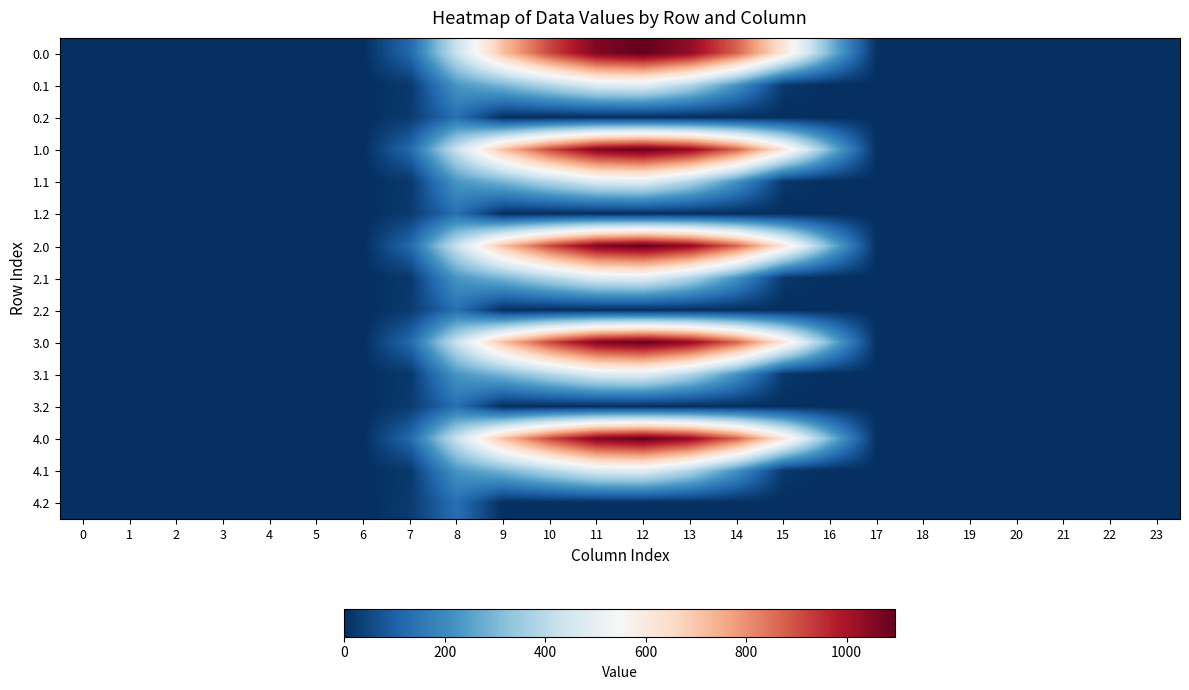

Count the number of data series in this chart.

15